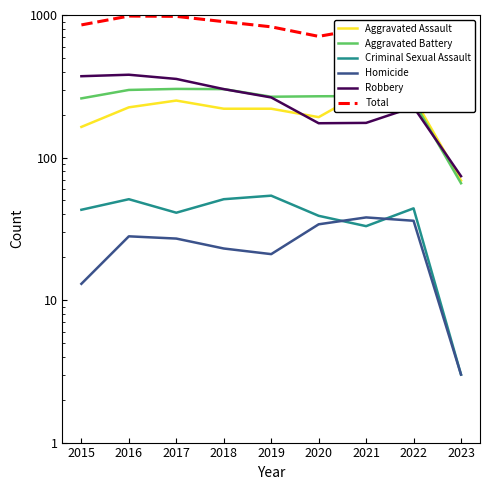

True or false: Total has a value of 215 at 2023.

True